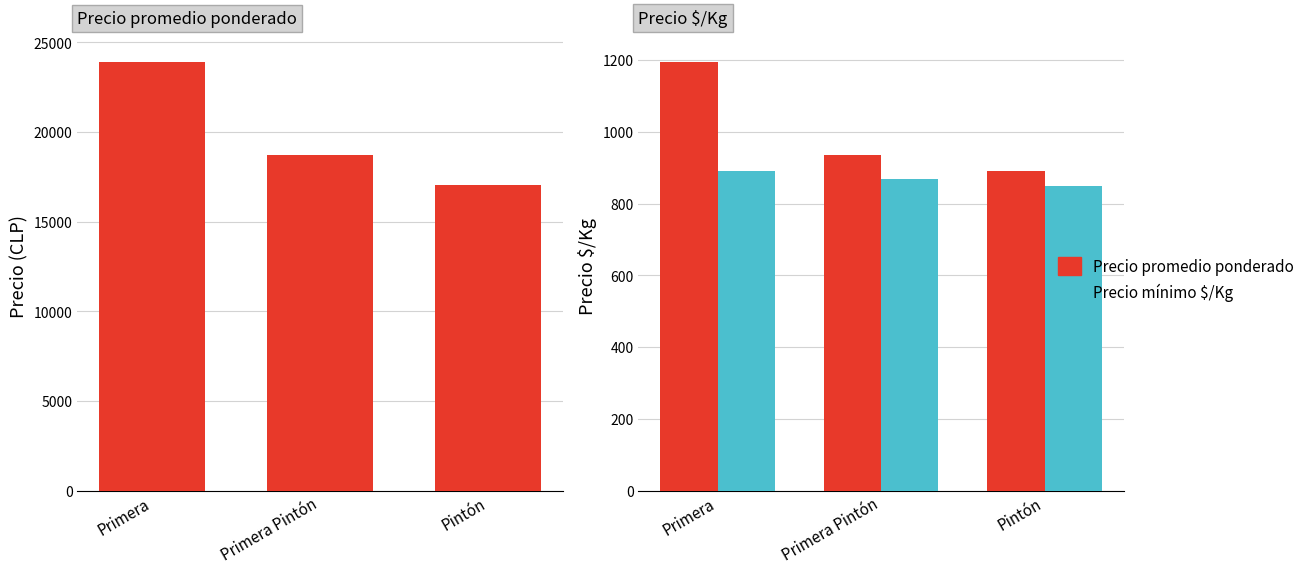

Reading left to right, list all the values displayed in this chart.

Precio promedio ponderado: Primera=23900	Primera Pintón=18729	Pintón=17045
Precio $/Kg: Primera=1195	Primera Pintón=936	Pintón=890
Precio mínimo $/Kg: Primera=890	Primera Pintón=870	Pintón=850